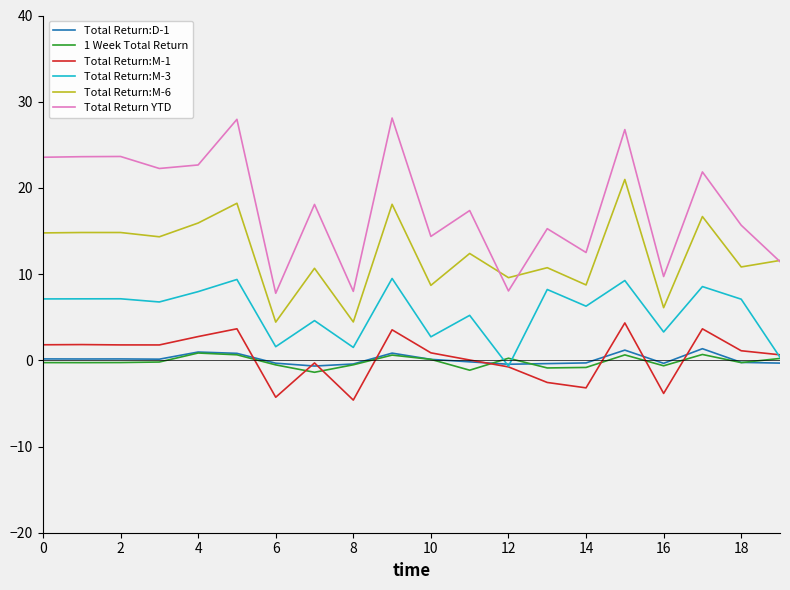

What is the minimum value shown in the chart?

-4.6